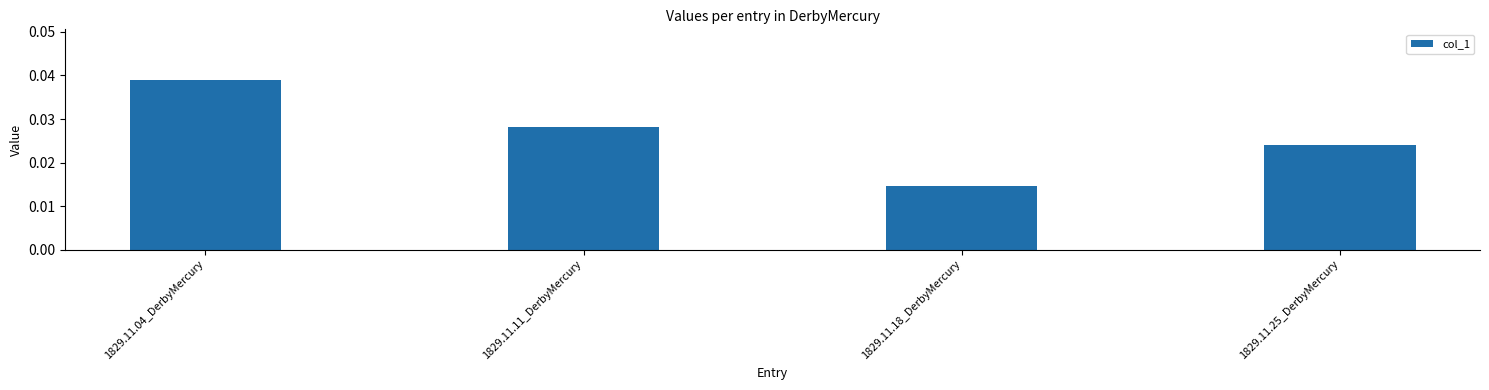

Rank the categories by value from highest to lowest.

1829.11.04_DerbyMercury, 1829.11.11_DerbyMercury, 1829.11.25_DerbyMercury, 1829.11.18_DerbyMercury